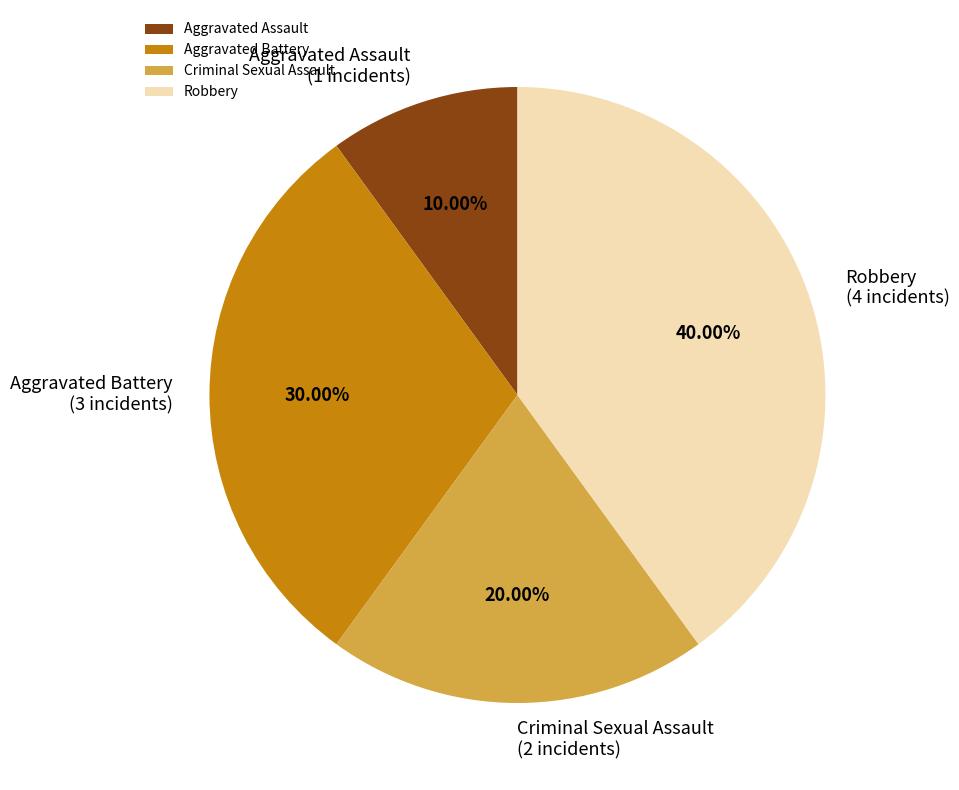

Does Aggravated Battery account for over 50% of the chart?

No